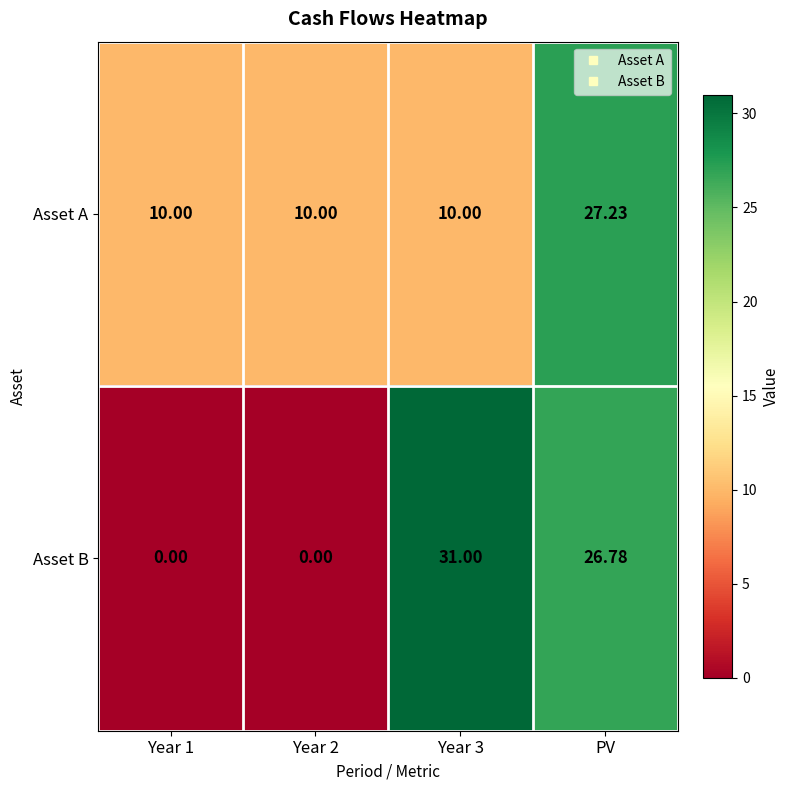

Which series has the widest spread of values?

Asset B